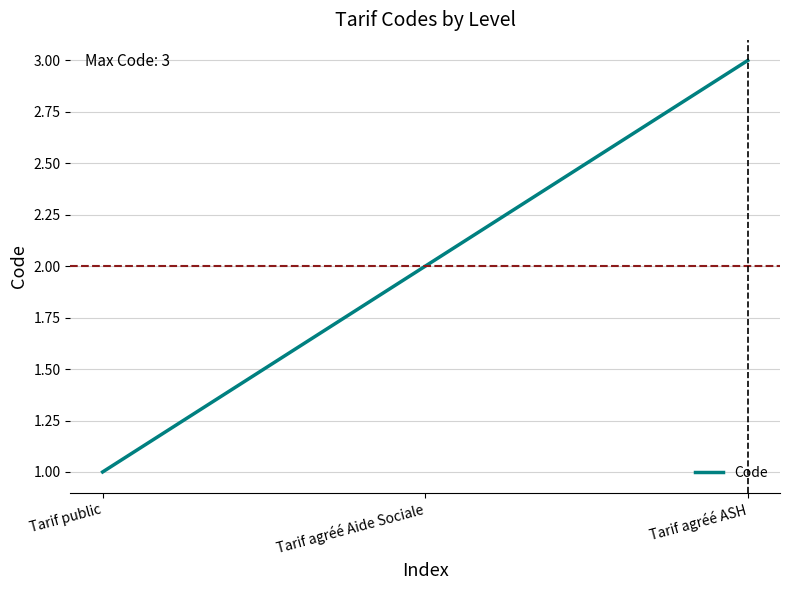

What position from the left is Tarif agréé Aide Sociale?

2